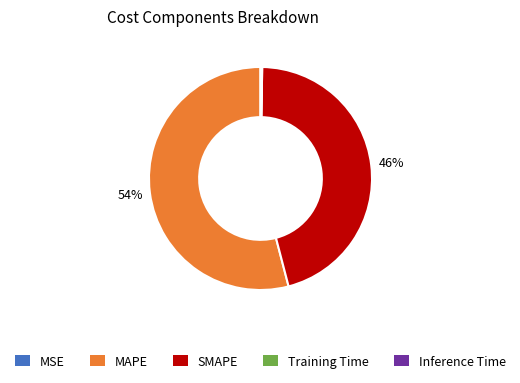

Is it true that SMAPE is 46% of the pie?

True